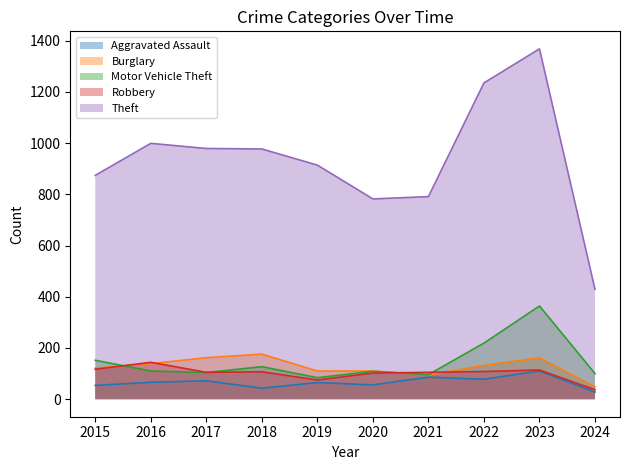

What are all the series names shown in the legend?

Aggravated Assault, Burglary, Motor Vehicle Theft, Robbery, Theft